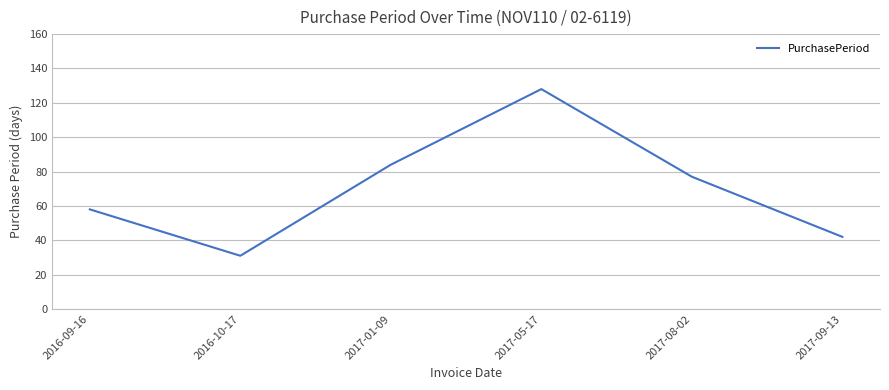

True or false: the data shows 31 at 2016-10-17.

True